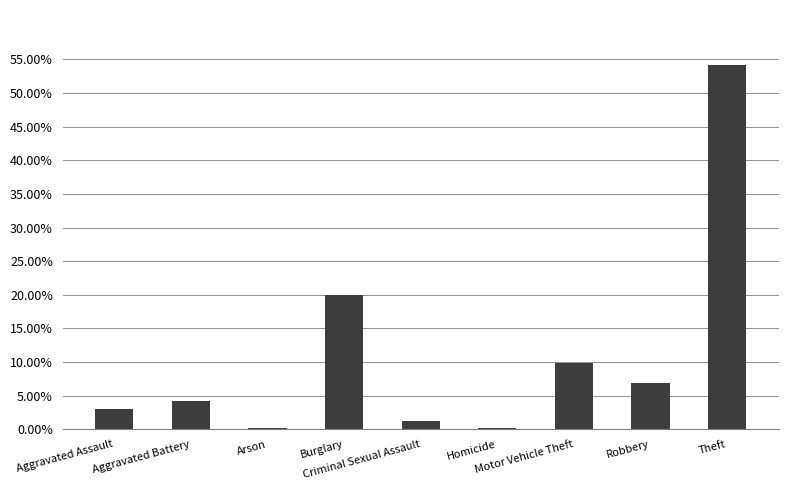

Reading right to left, list all the values displayed in this chart.

54.2	6.8	9.9	0.3	1.3	20.0	0.3	4.2	3.0